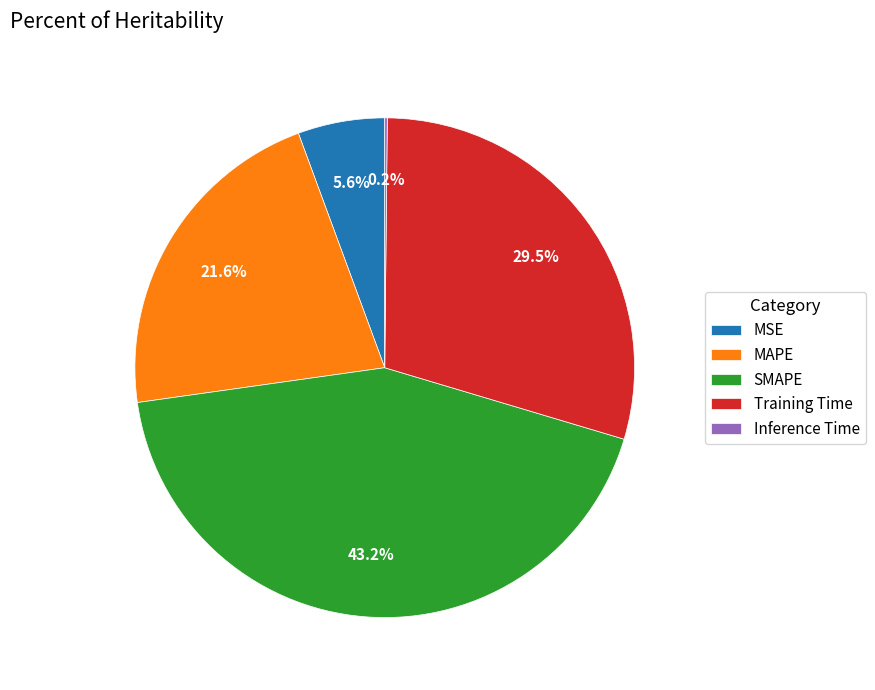

Which category has the biggest portion of the pie?

SMAPE